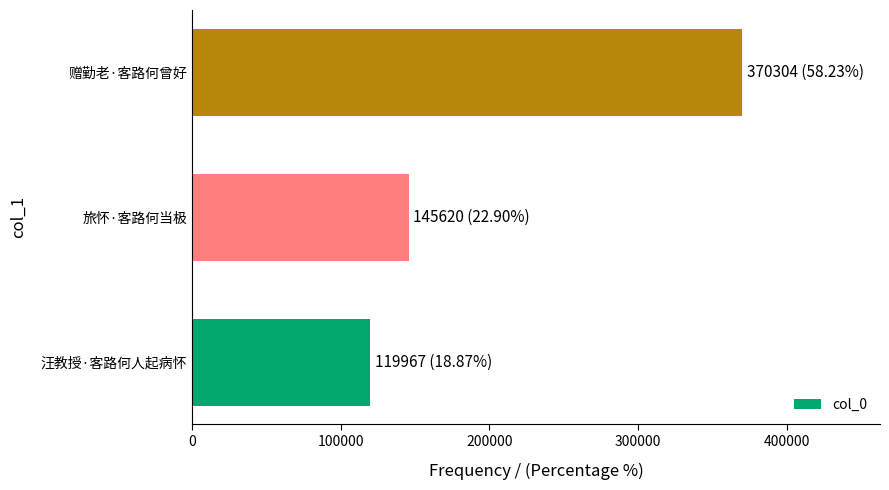

Is it true that the value at 赠勤老·客路何曾好 is 180778?

False